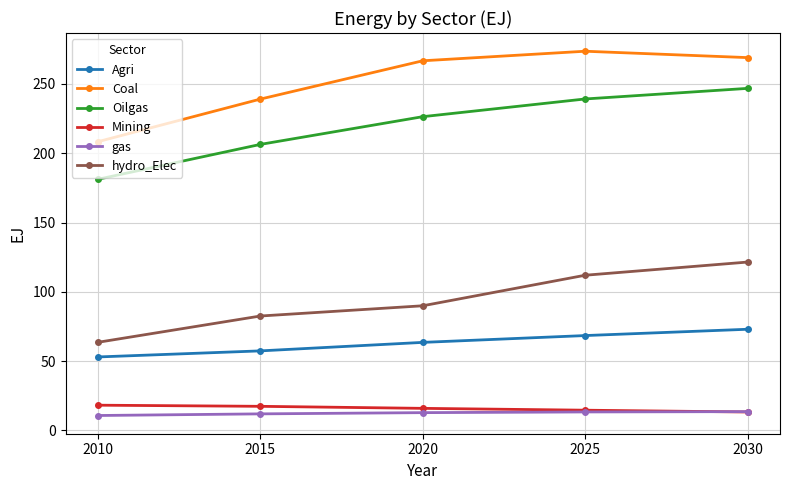

True or false: Oilgas and Coal cross at least once.

False